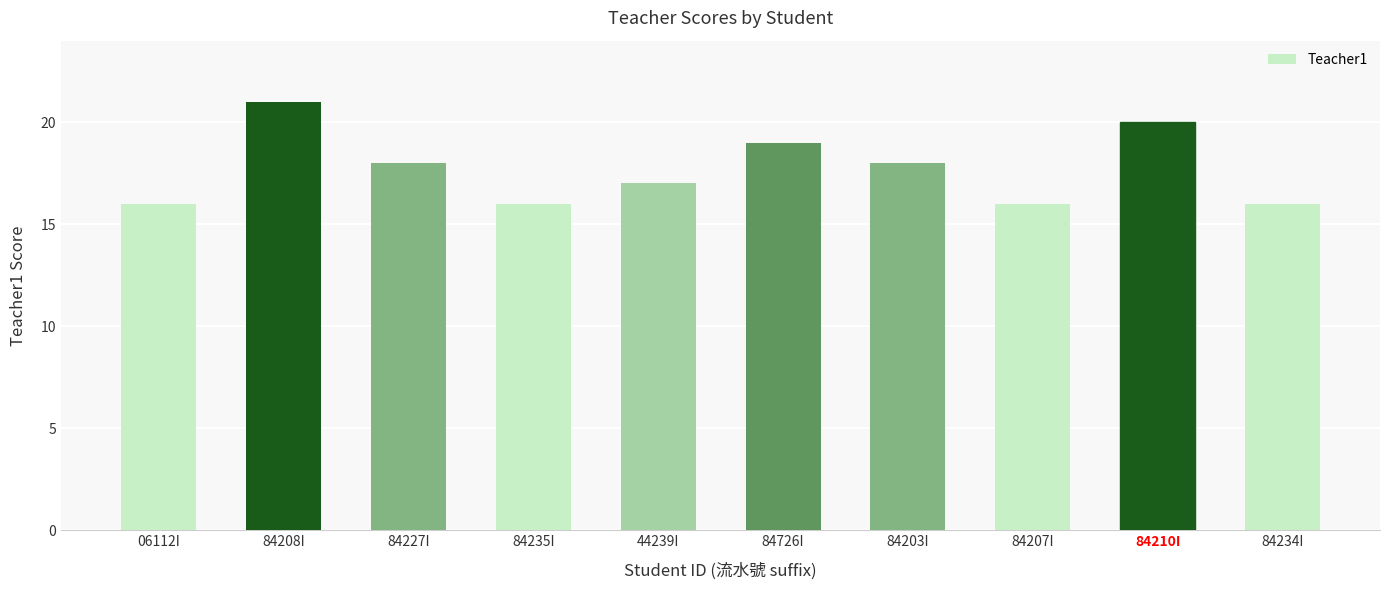

What is the sum of all values?

177